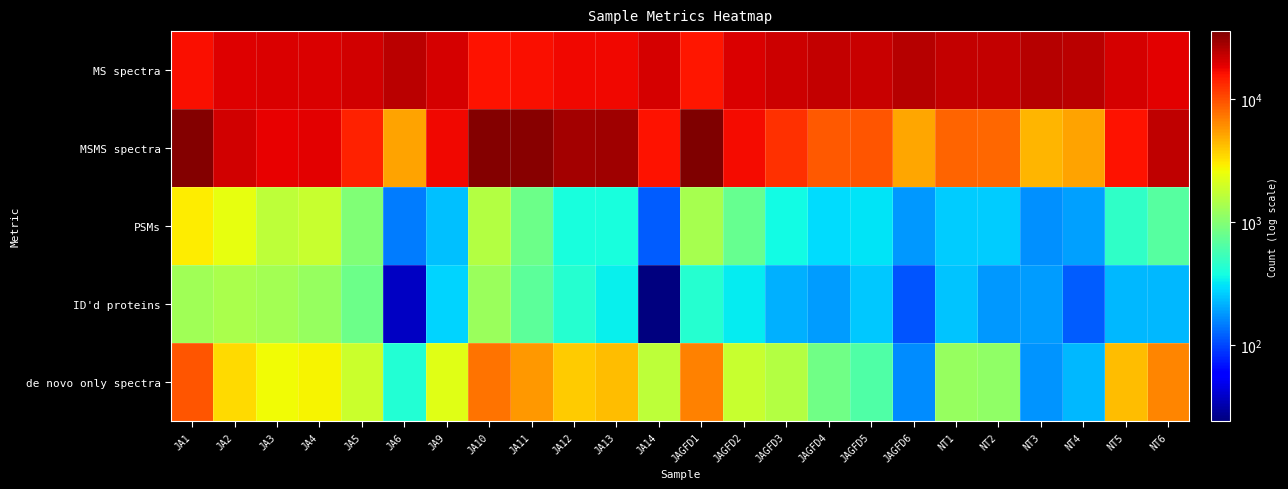

List the series in order of their peak value, highest first.

MSMS spectra, MS spectra, de novo only spectra, PSMs, ID'd proteins